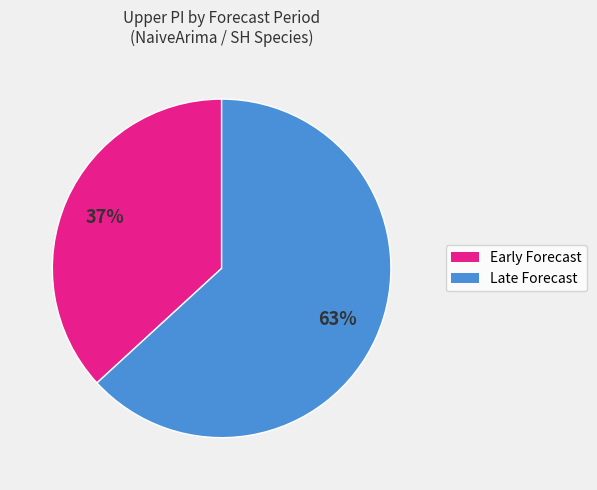

Does any single category account for the majority?

Yes